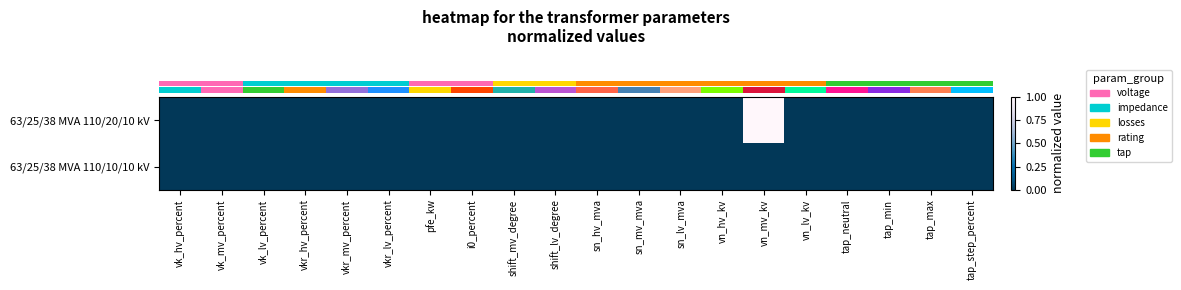

Reading right to left, list all the values displayed in this chart.

row_0: 0	0	0	0	0	1	0	0	0	0	0	0	0	0	0	0	0	0	0	0
row_1: 0	0	0	0	0	0	0	0	0	0	0	0	0	0	0	0	0	0	0	0